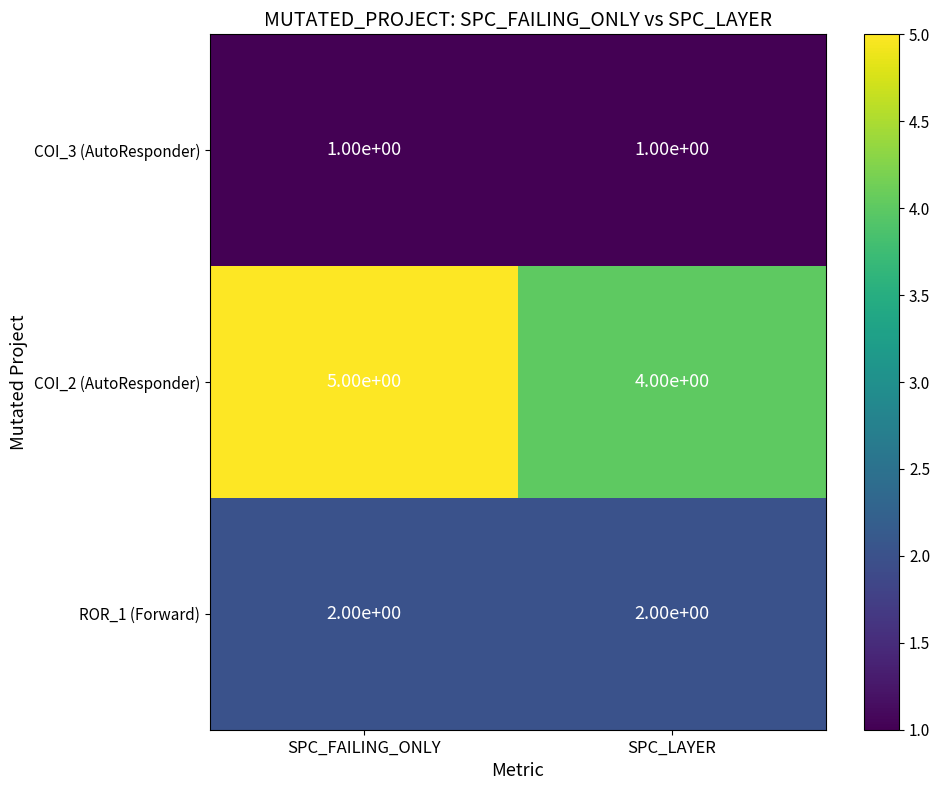

Reading left to right, transcribe all the data shown in this chart.

COI_3 (AutoResponder): 1	1
COI_2 (AutoResponder): 5	4
ROR_1 (Forward): 2	2